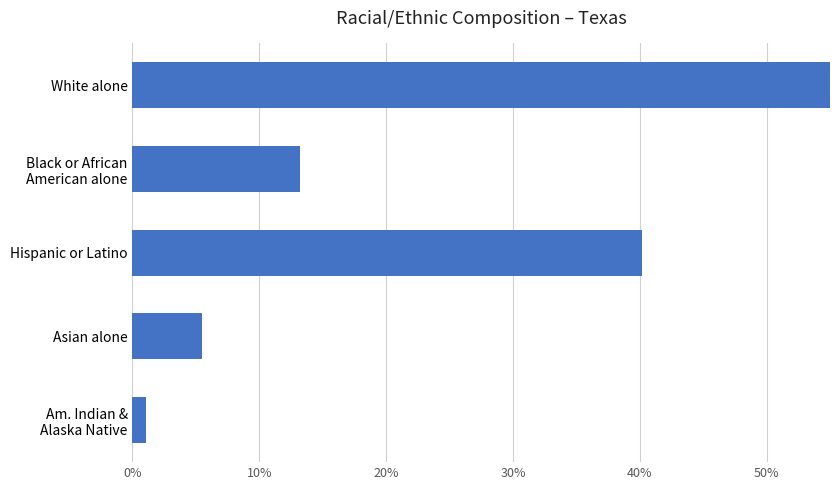

What is the value of the 5th bar from the left?

1.1